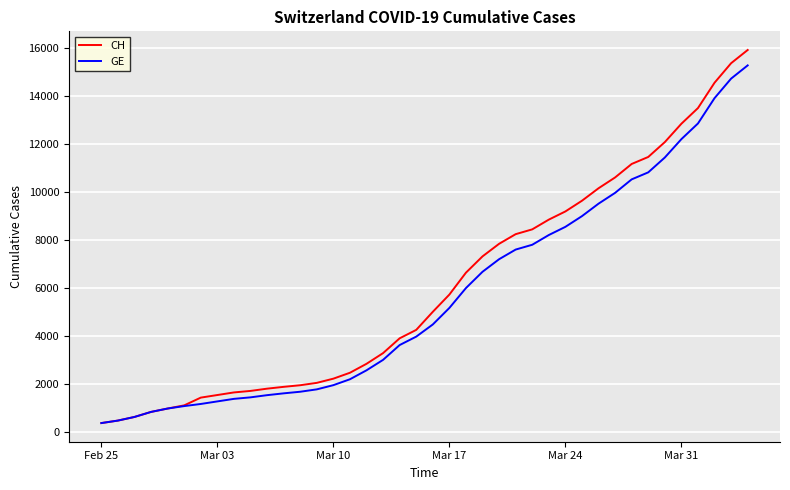

What is the greatest value displayed?

15926